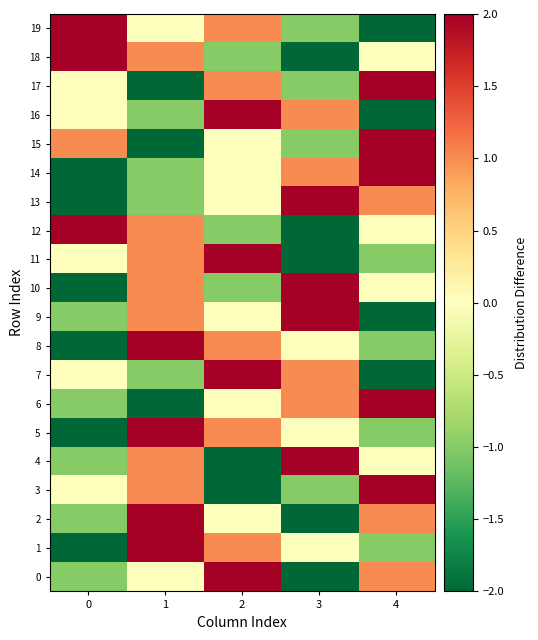

Reading left to right, transcribe all the data shown in this chart.

0: 0=-1	1=0	2=2	3=-2	4=1
1: 0=-2	1=2	2=1	3=0	4=-1
2: 0=-1	1=2	2=0	3=-2	4=1
3: 0=0	1=1	2=-2	3=-1	4=2
4: 0=-1	1=1	2=-2	3=2	4=0
5: 0=-2	1=2	2=1	3=0	4=-1
6: 0=-1	1=-2	2=0	3=1	4=2
7: 0=0	1=-1	2=2	3=1	4=-2
8: 0=-2	1=2	2=1	3=0	4=-1
9: 0=-1	1=1	2=0	3=2	4=-2
10: 0=-2	1=1	2=-1	3=2	4=0
11: 0=0	1=1	2=2	3=-2	4=-1
12: 0=2	1=1	2=-1	3=-2	4=0
13: 0=-2	1=-1	2=0	3=2	4=1
14: 0=-2	1=-1	2=0	3=1	4=2
15: 0=1	1=-2	2=0	3=-1	4=2
16: 0=0	1=-1	2=2	3=1	4=-2
17: 0=0	1=-2	2=1	3=-1	4=2
18: 0=2	1=1	2=-1	3=-2	4=0
19: 0=2	1=0	2=1	3=-1	4=-2